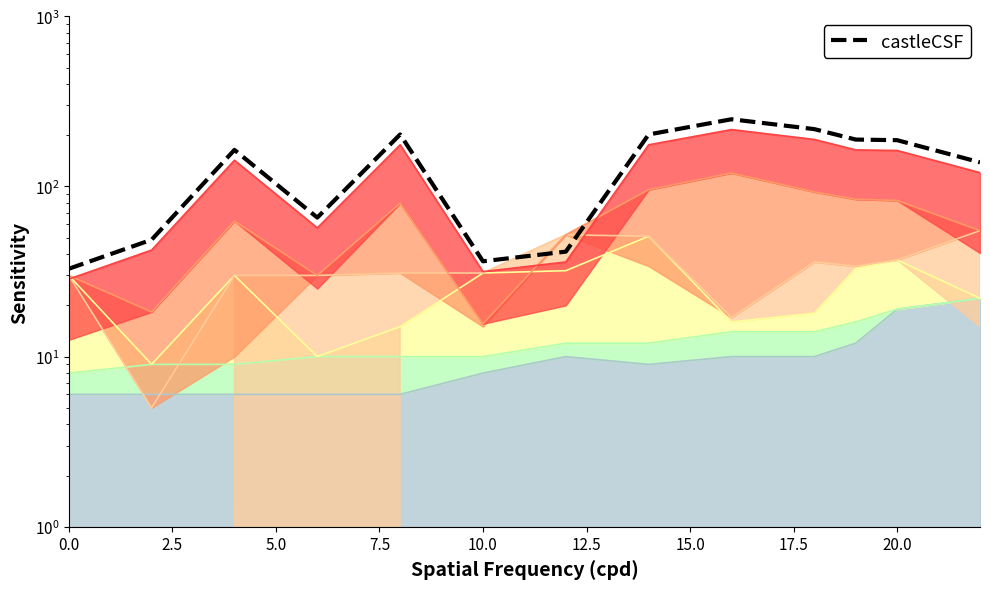

How many lines are shown in the chart?

1